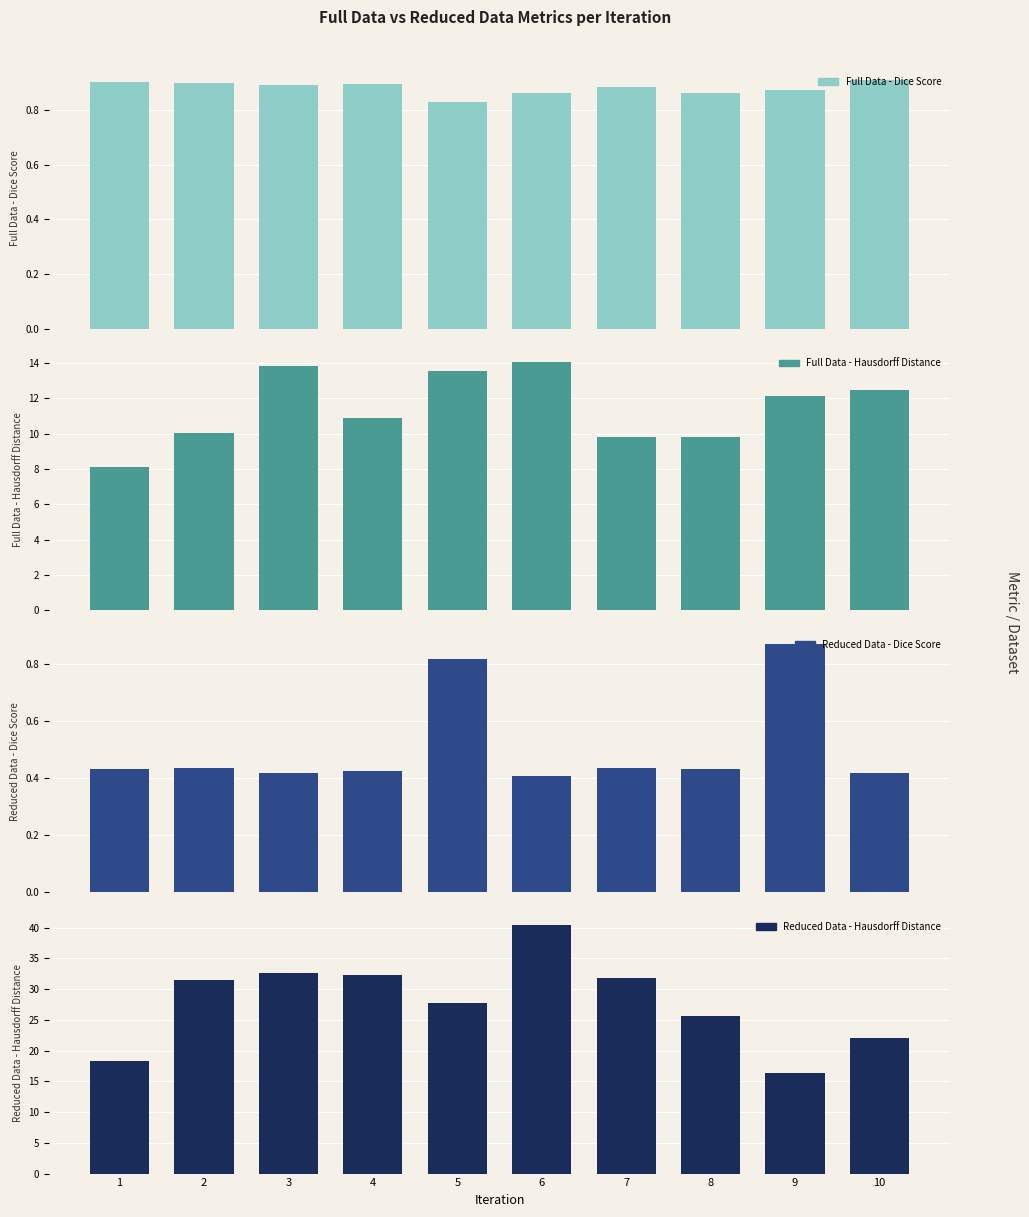

Which label corresponds to the largest value in the chart?

6